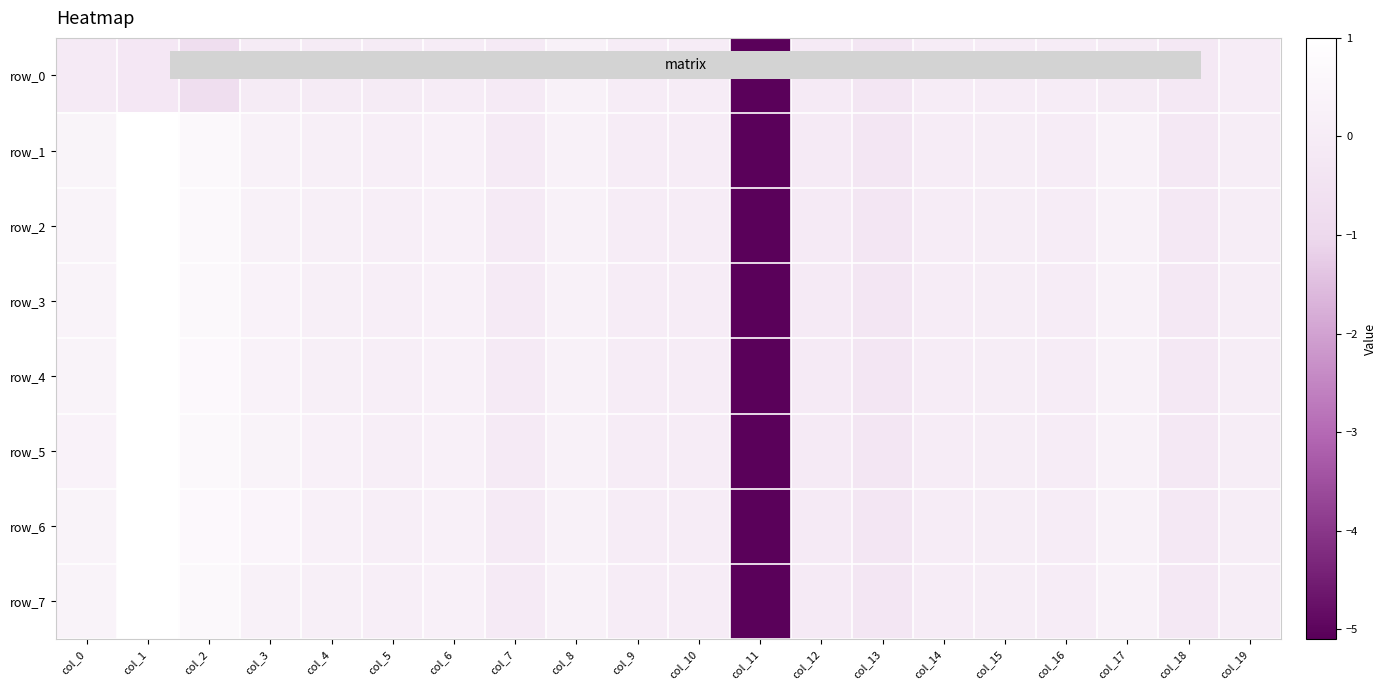

True or false: row_4 has a value of 0.7 at col_2.

True